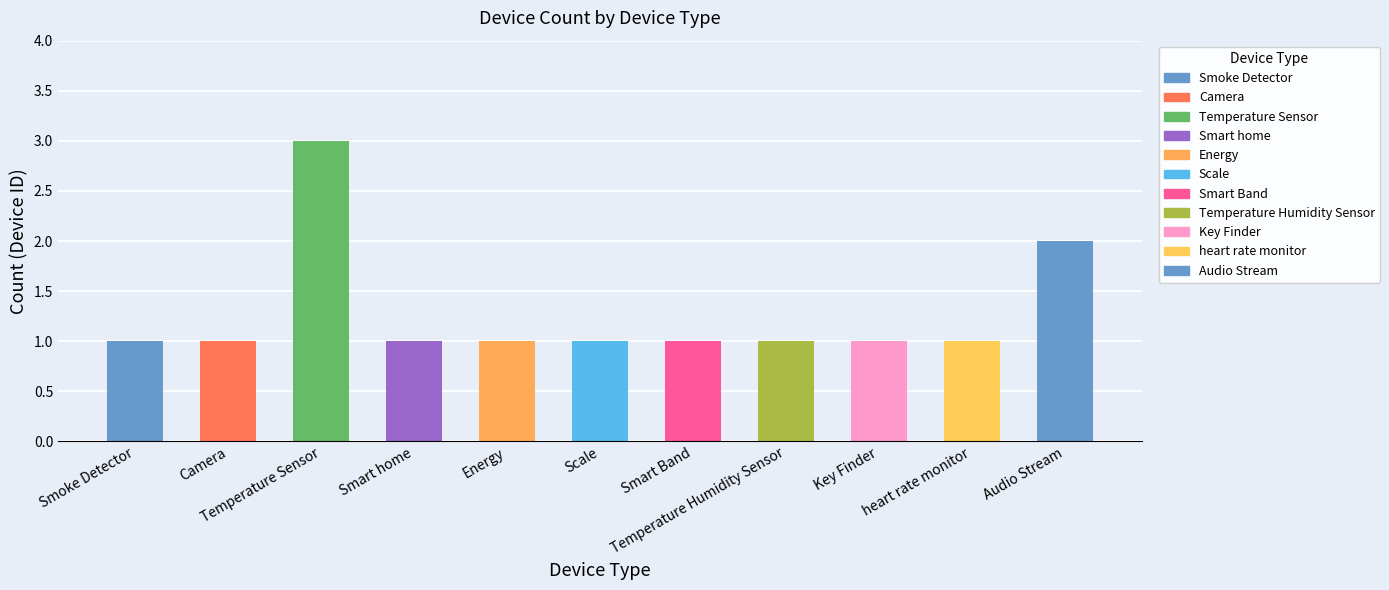

Reading left to right, list all the values displayed in this chart.

Smoke Detector=1	Camera=1	Temperature Sensor=3	Smart home=1	Energy=1	Scale=1	Smart Band=1	Temperature Humidity Sensor=1	Key Finder=1	heart rate monitor=1	Audio Stream=2